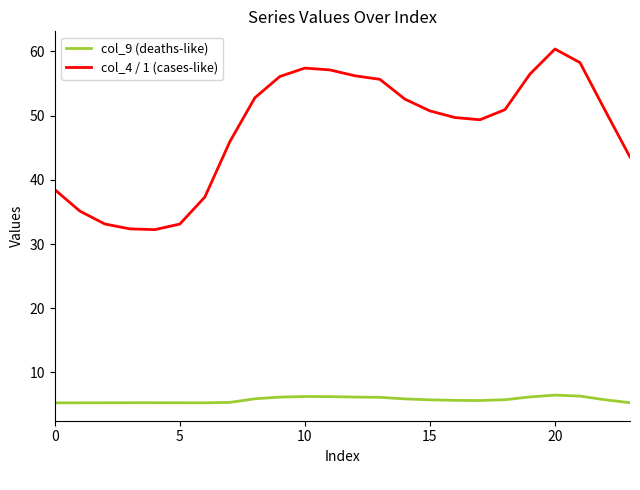

Which series has the widest spread of values?

col_4 / 1 (cases-like)